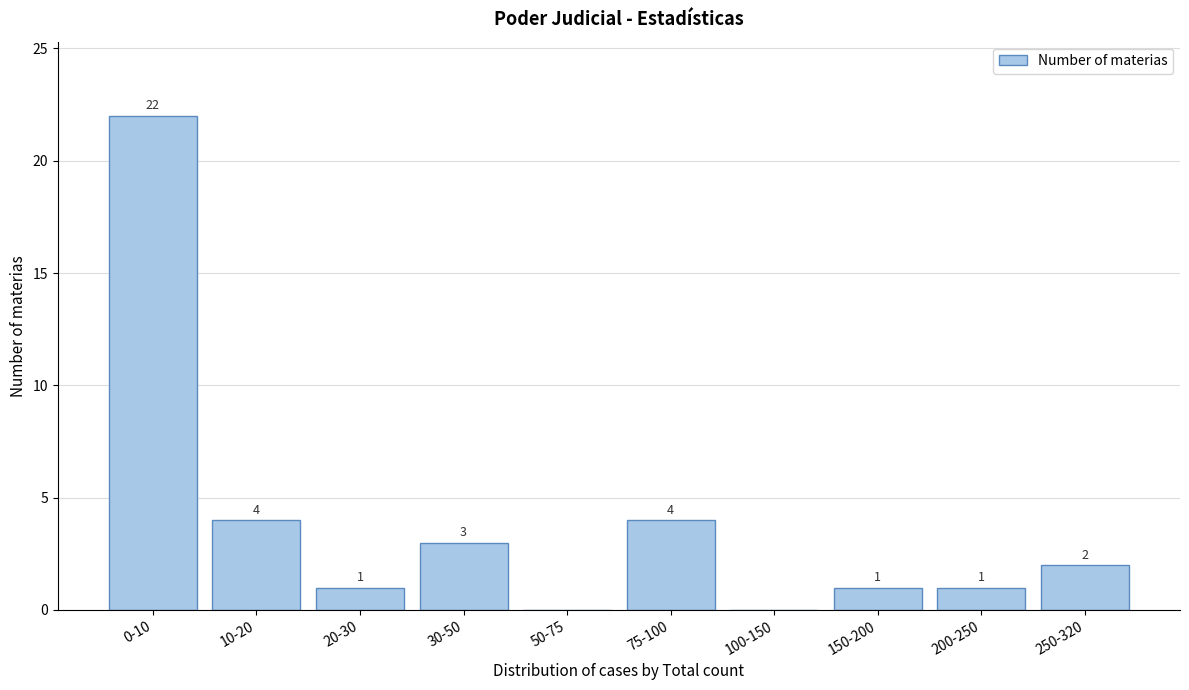

Reading left to right, list all the values displayed in this chart.

0-10=22	10-20=4	20-30=1	30-50=3	50-75=0	75-100=4	100-150=0	150-200=1	200-250=1	250-320=2